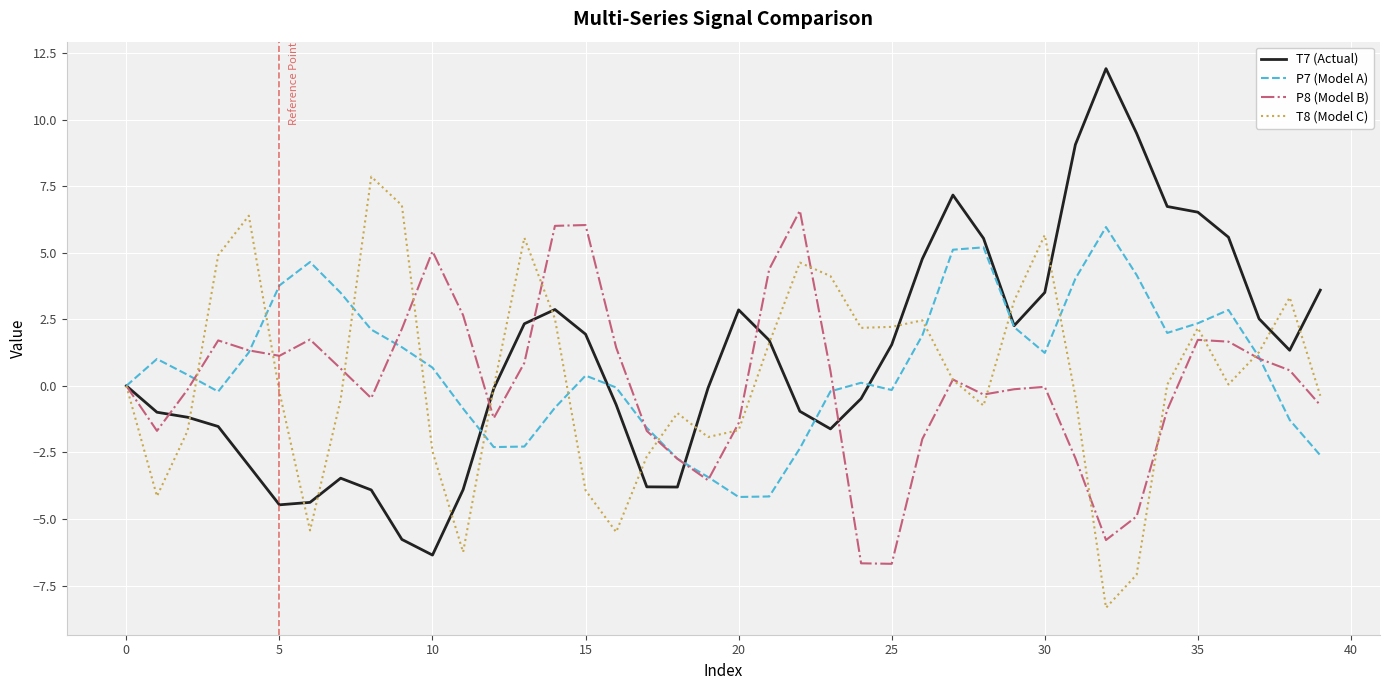

What is the greatest value displayed?

11.9